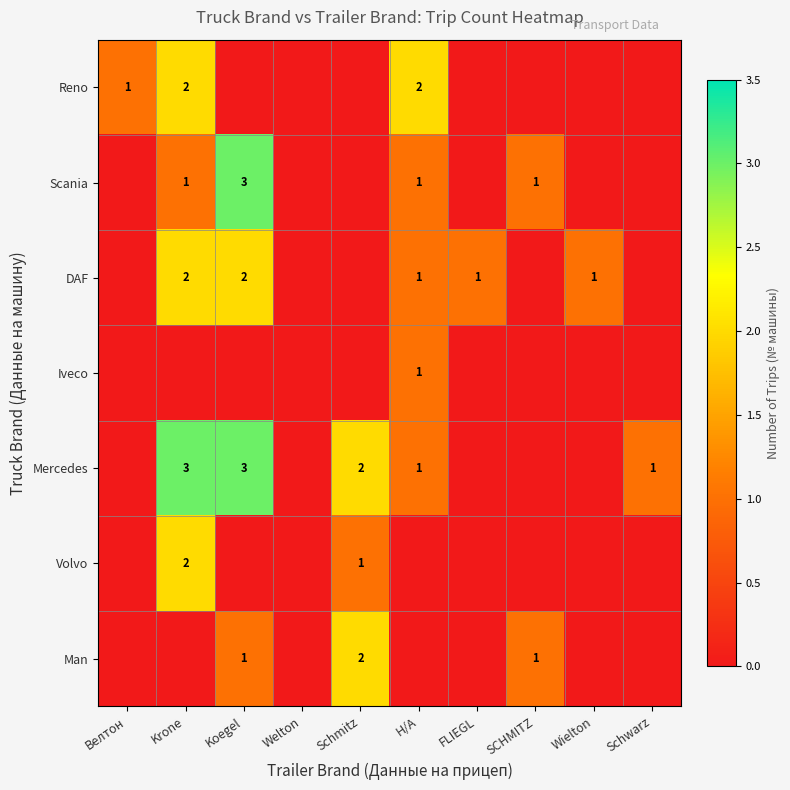

Is it true that Man equals 0 at Koegel?

False